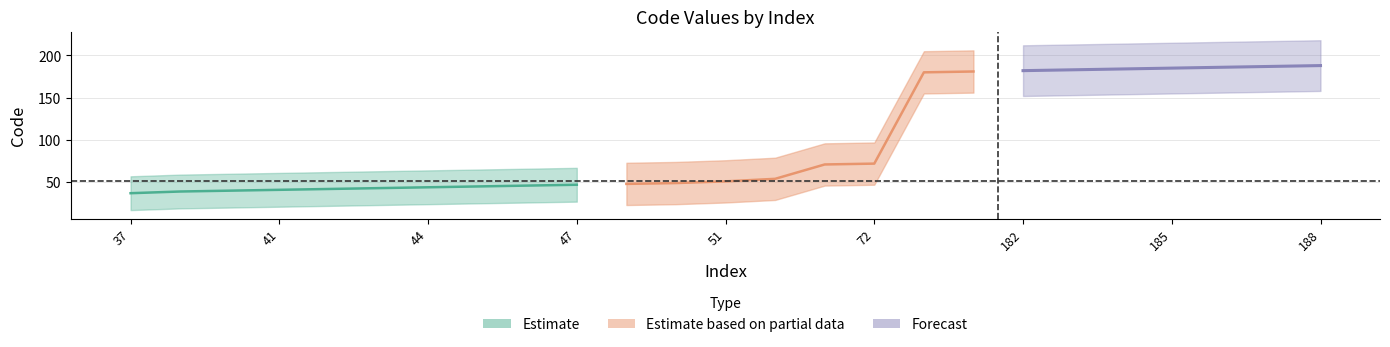

What is the minimum value shown in the chart?

37